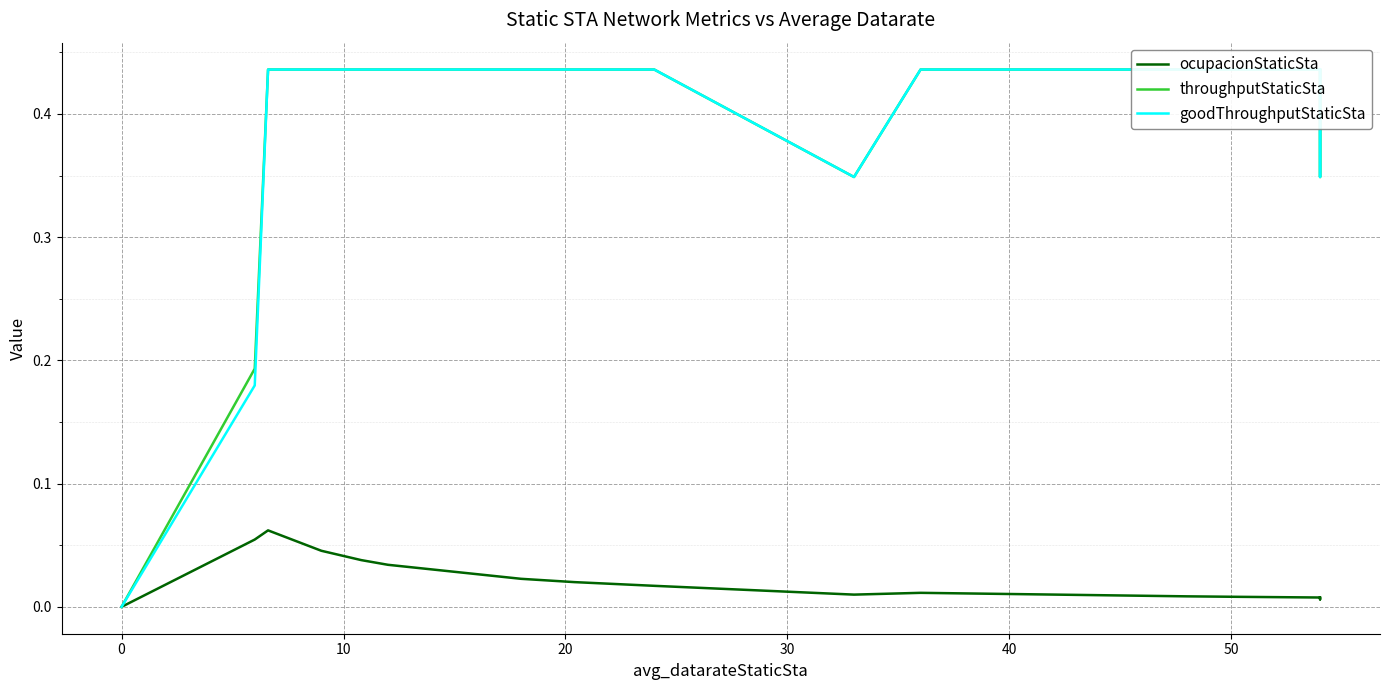

What are all the series names shown in the legend?

ocupacionStaticSta, throughputStaticSta, goodThroughputStaticSta